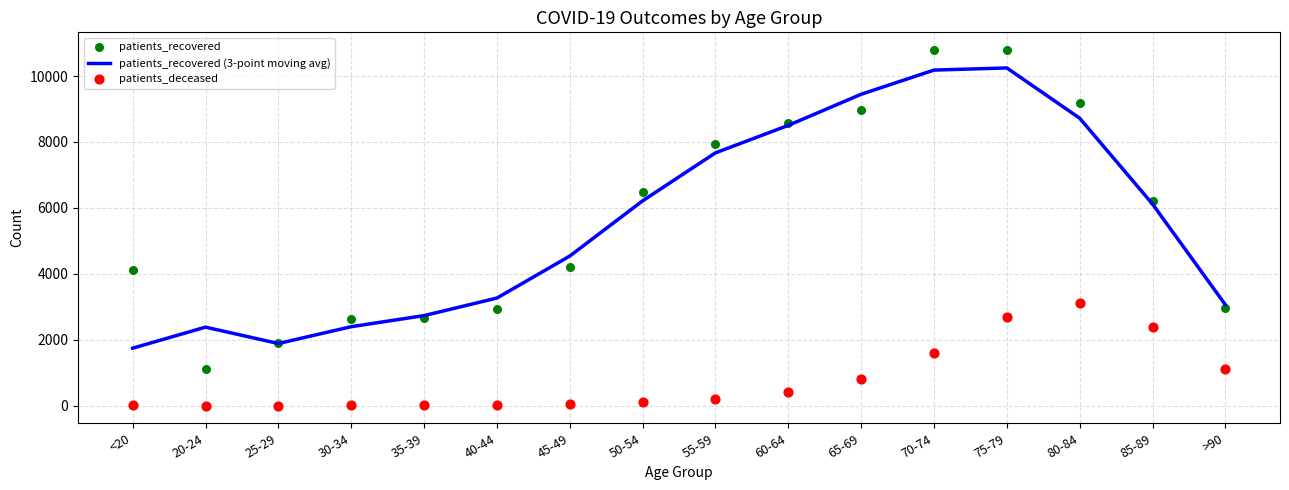

At how many categories does at least one series exceed 4443?

9